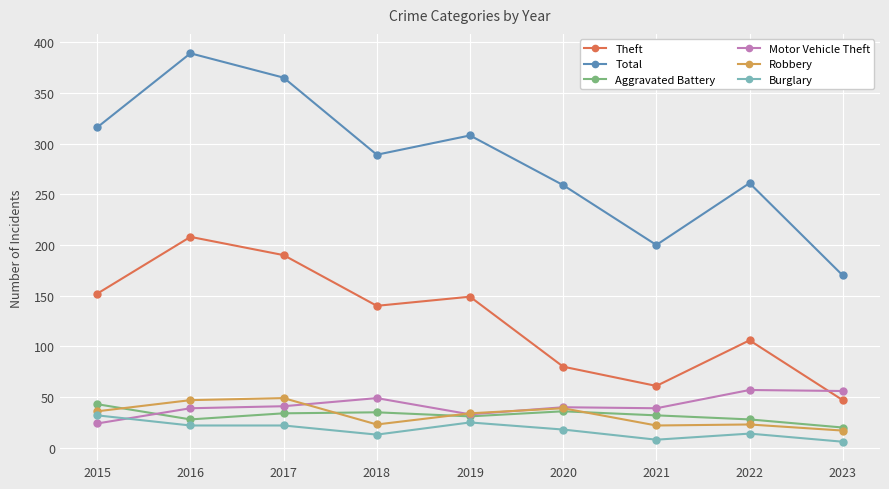

True or false: Aggravated Battery has more than 2 points higher than both neighbors.

False